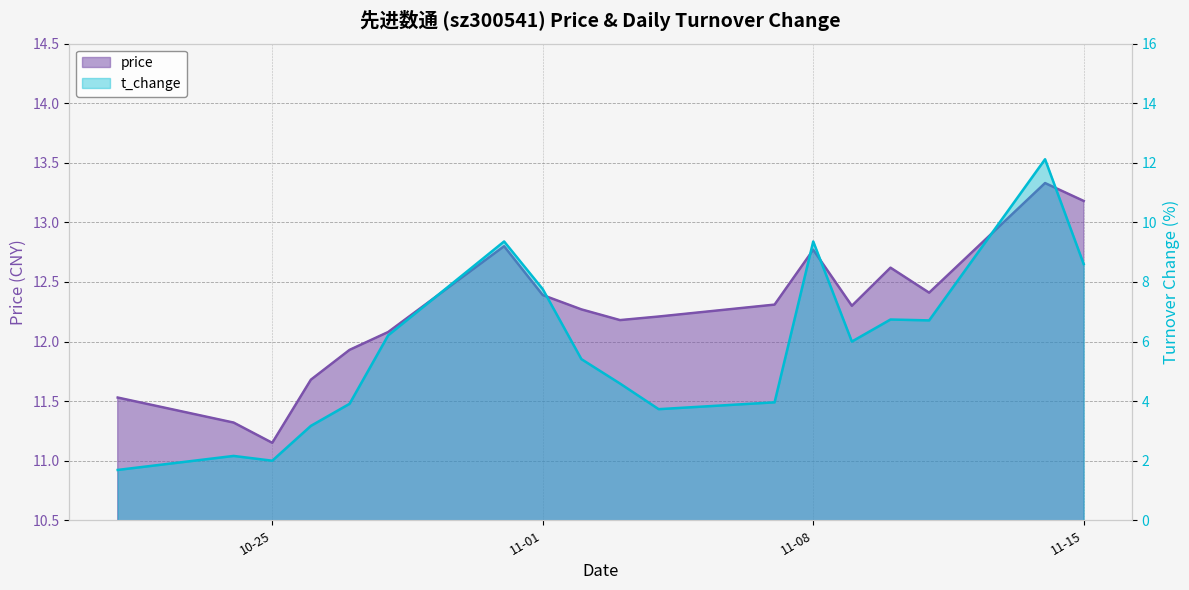

Which has a higher value, 2022-10-21 or 2022-11-04?

2022-11-04